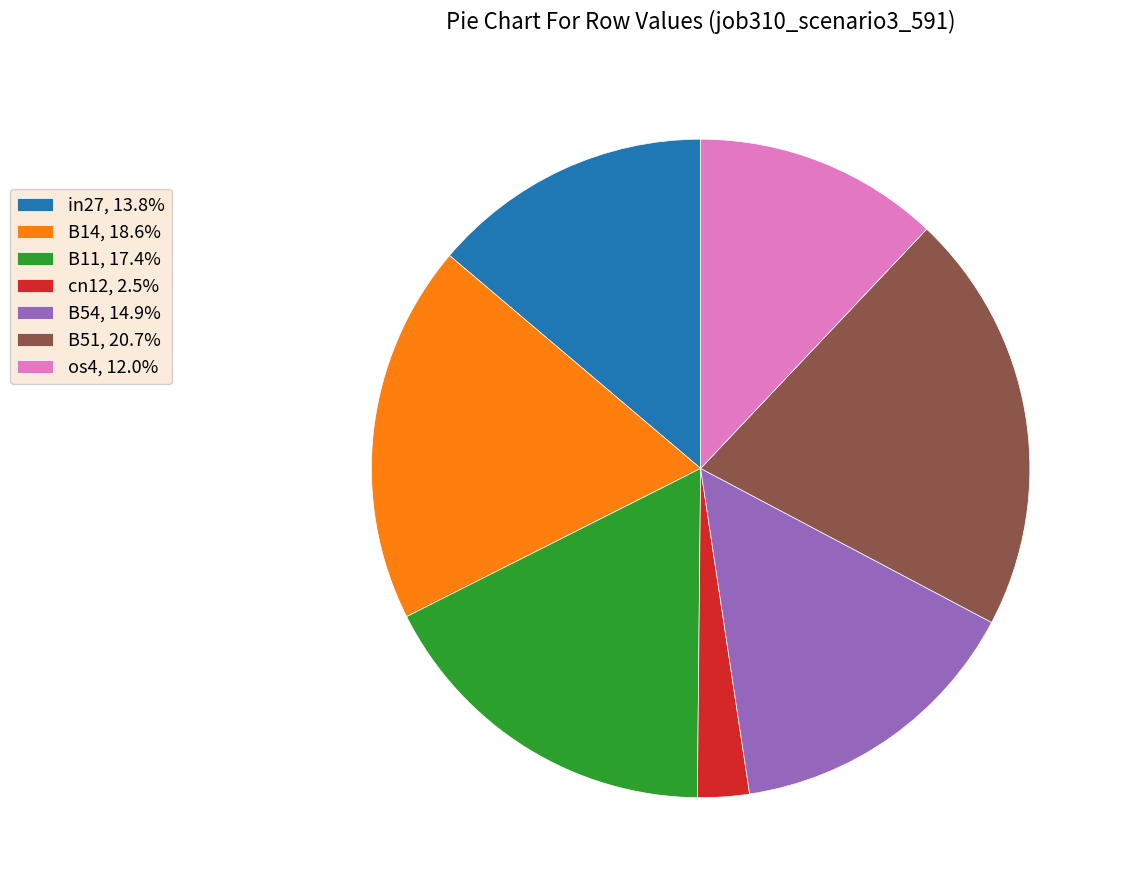

Is the sum of B11, 17.4% and B54, 14.9% greater than half?

No